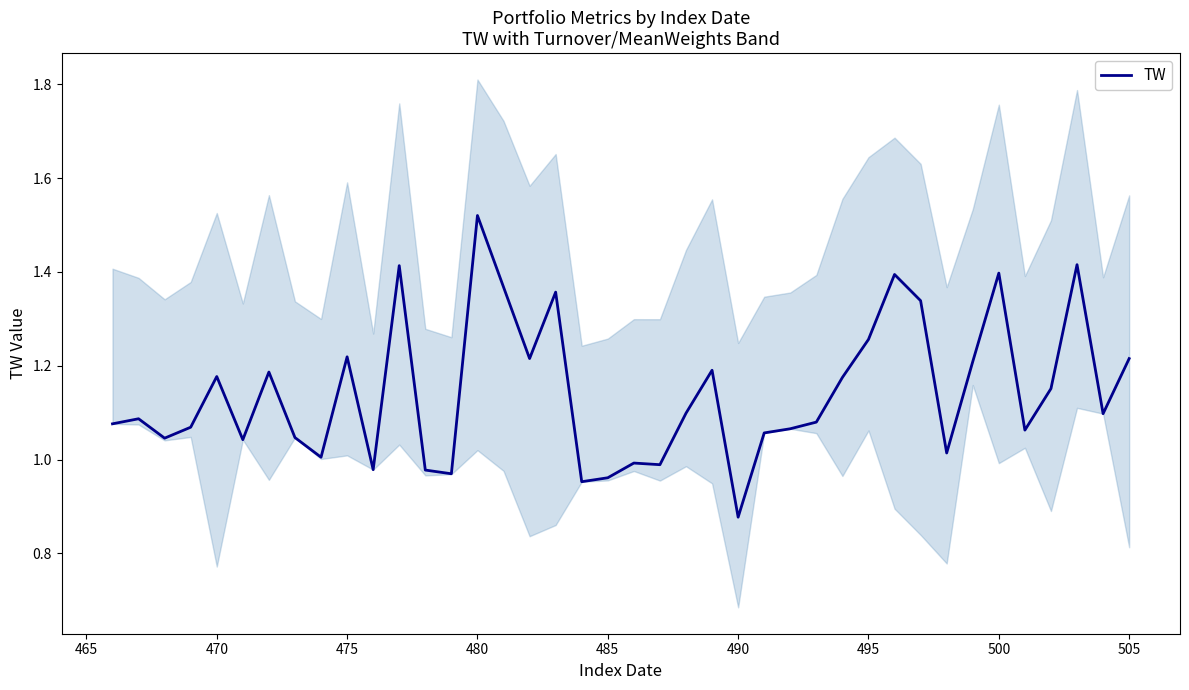

What is the difference between the second highest and minimum values?

0.5